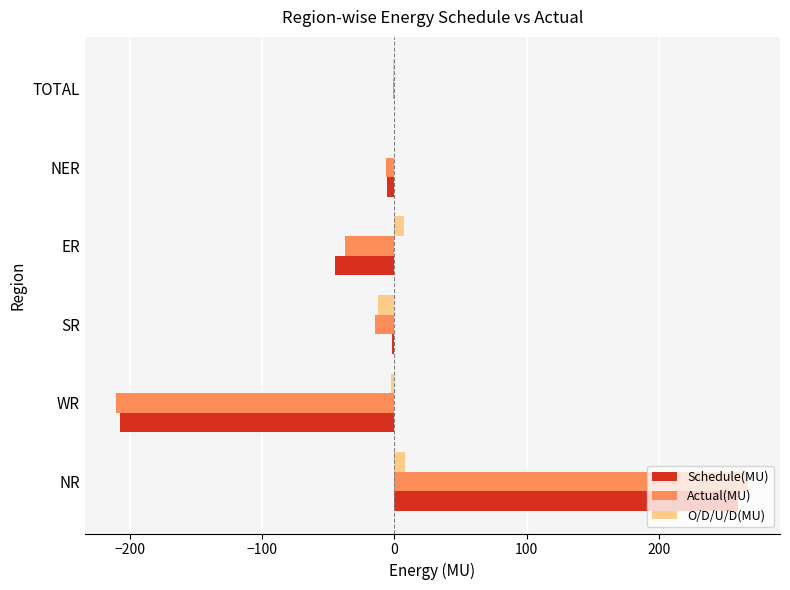

What is the sum of all O/D/U/D(MU) values?

-2.6